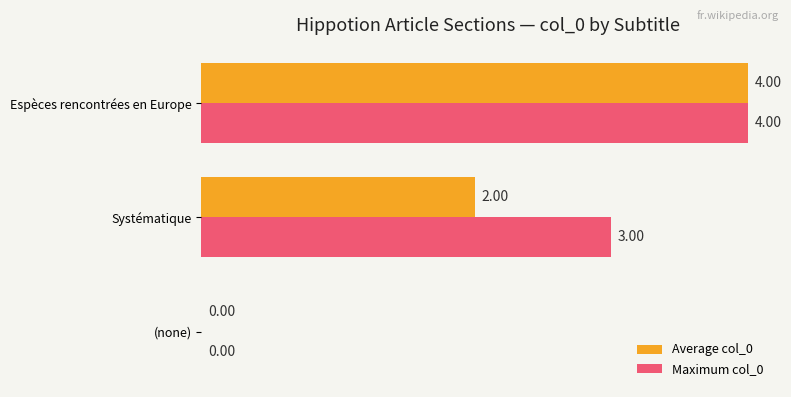

Where is Maximum col_0 nearest to the value 2?

Systématique